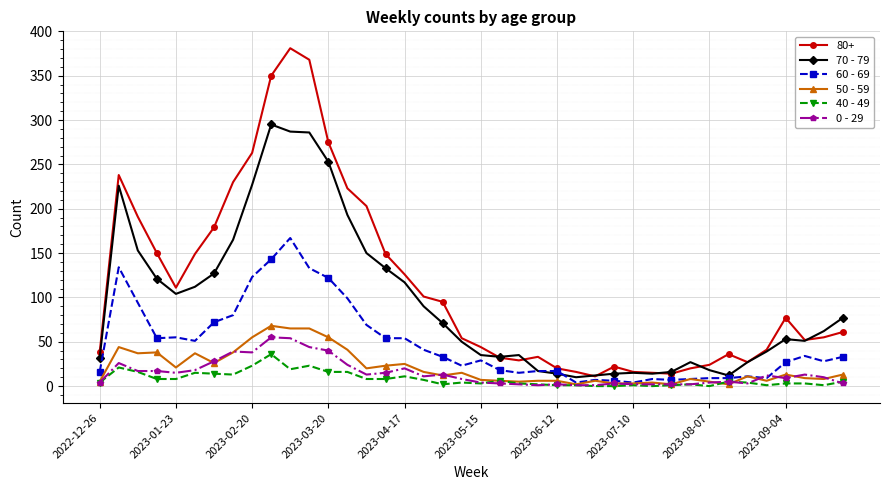

Which series has the largest total across all categories?

80+